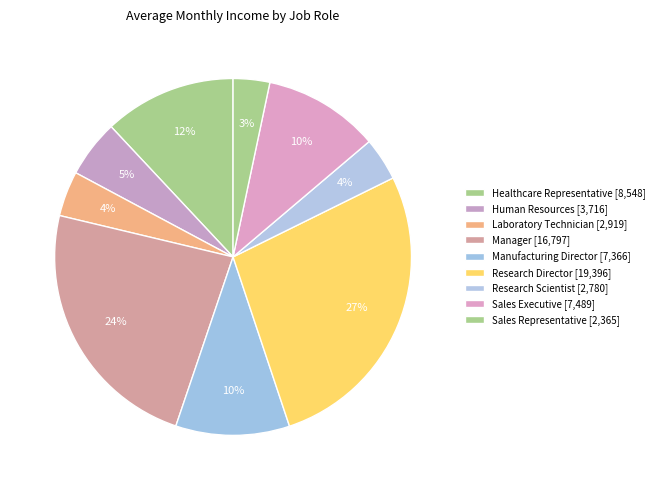

How many slices are in this pie chart?

9